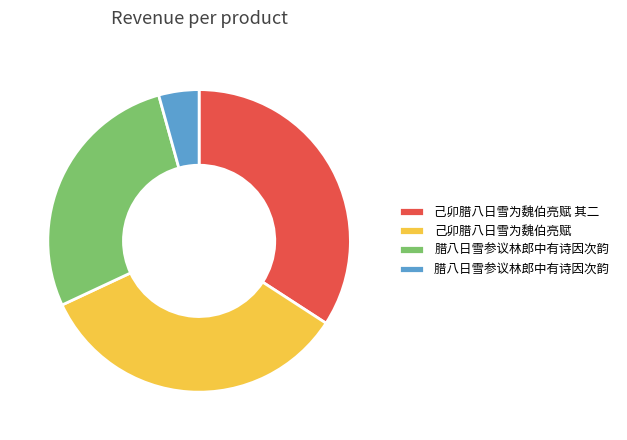

Is there any slice that represents more than half of the pie?

No